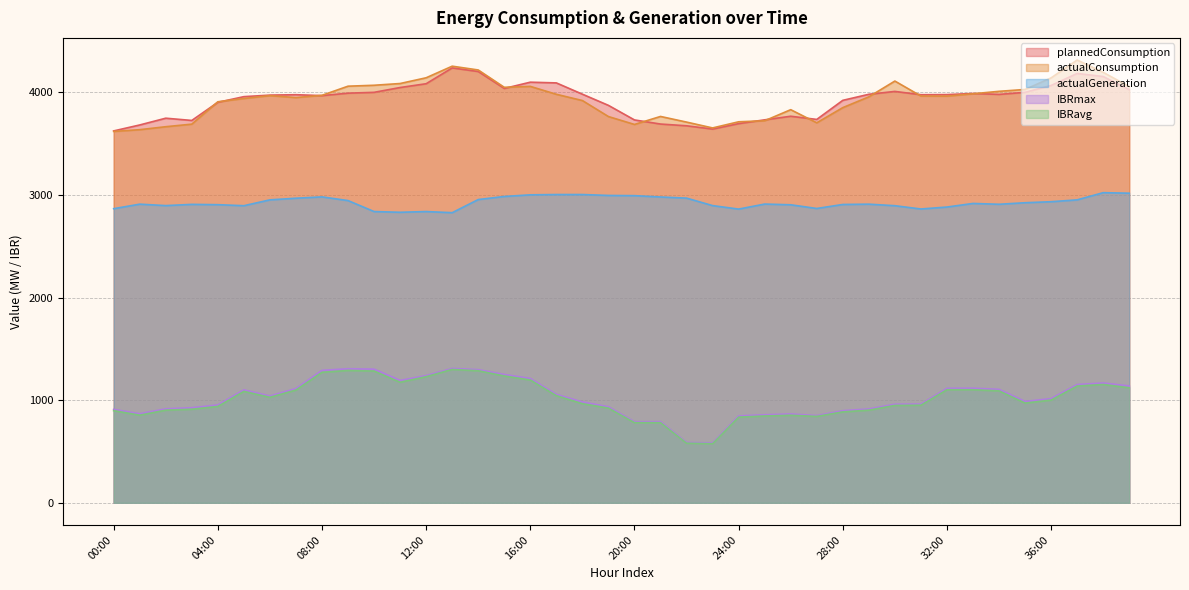

Reading right to left, list all the values displayed in this chart.

plannedConsumption: 4027	4155	4185	4068	4001	3981	3990	3979	3978	4010	3982	3923	3737	3768	3733	3696	3643	3675	3692	3732	3874	3983	4093	4100	4039	4204	4239	4085	4048	4001	3993	3969	3978	3974	3959	3904	3727	3749	3683	3625
actualConsumption: 4057	4196	4316	4142	4029	4011	3987	3964	3965	4111	3957	3852	3704	3832	3724	3714	3654	3711	3766	3688	3765	3921	3982	4059	4050	4219	4256	4143	4087	4070	4061	3972	3950	3969	3941	3909	3691	3666	3637	3620
actualGeneration: 3018	3023	2953	2935	2925	2910	2918	2883	2864	2896	2911	2908	2869	2905	2912	2863	2897	2970	2981	2994	2996	3005	3005	3002	2986	2956	2828	2839	2832	2839	2946	2982	2969	2953	2896	2906	2909	2897	2911	2867
IBRavg: 1121	1153	1138	1001	972	1091	1102	1102	951	949	903	886	842	853	846	835	576	581	781	781	923	966	1044	1197	1236	1287	1300	1229	1175	1284	1290	1272	1099	1028	1086	939	912	903	854	898
IBRmax: 1139	1168	1153	1016	988	1106	1117	1116	962	961	915	898	850	866	858	847	584	588	791	790	936	983	1057	1212	1251	1298	1310	1240	1193	1303	1307	1291	1114	1041	1101	954	927	916	868	911